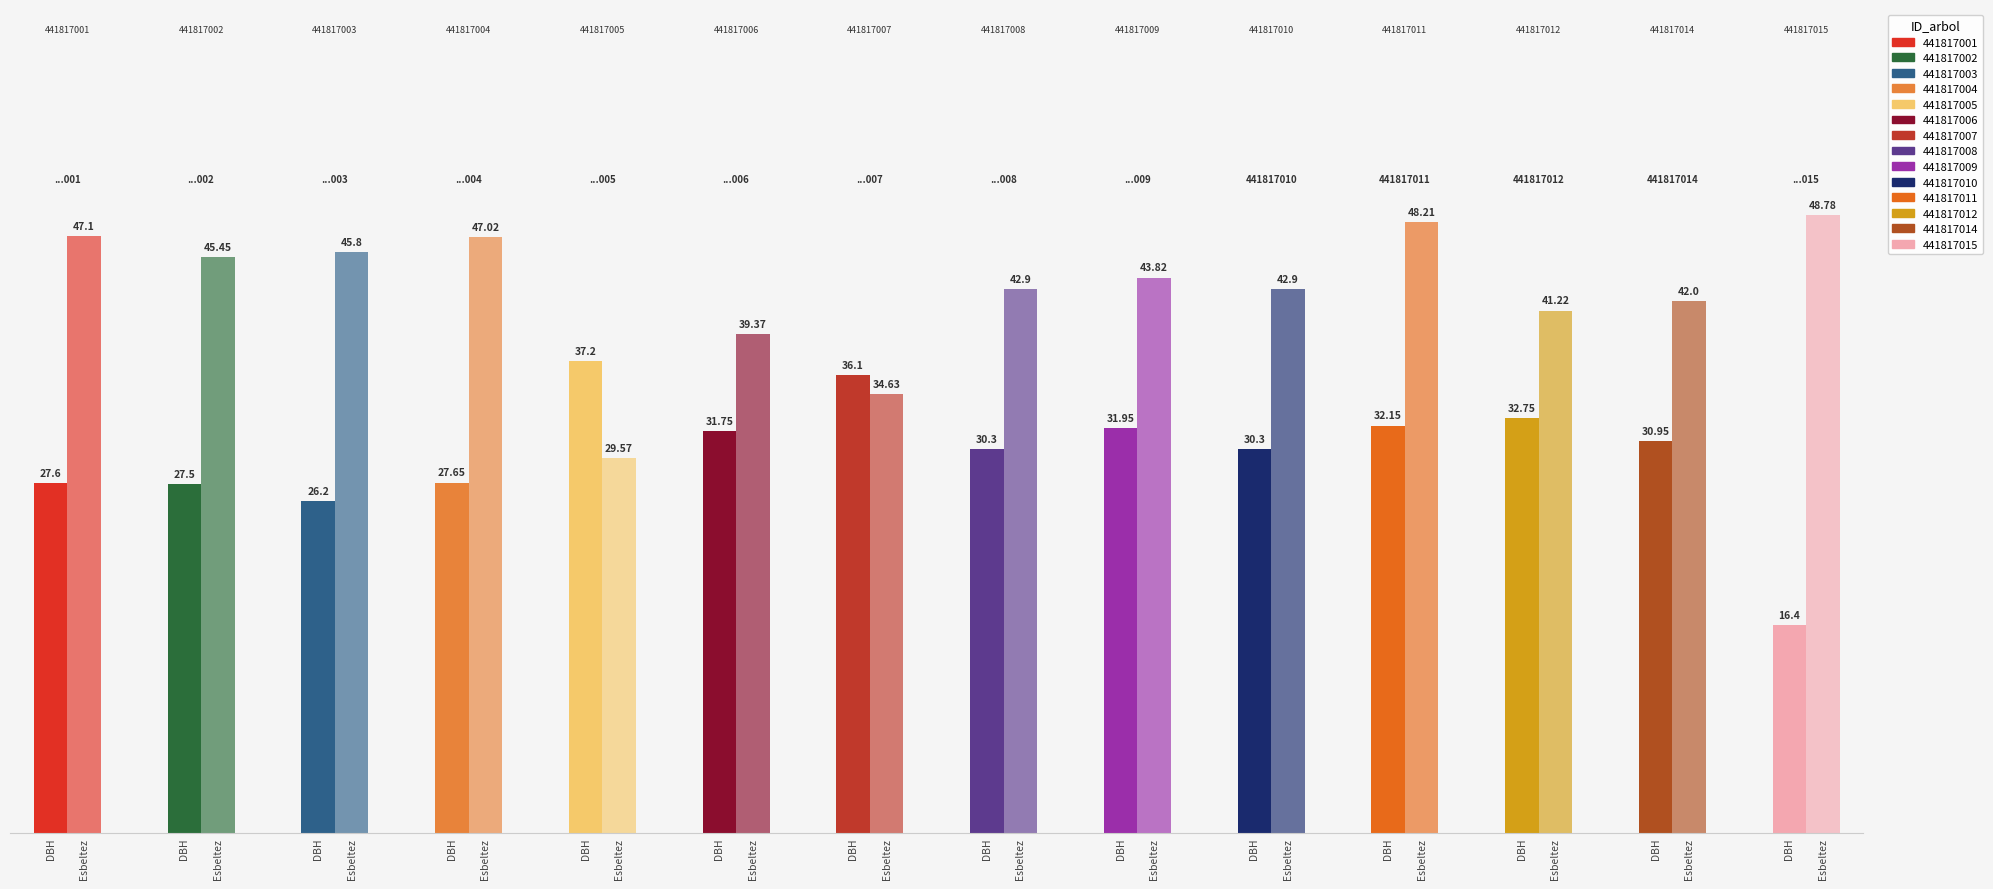

What is the average value of the dbh series?

29.9